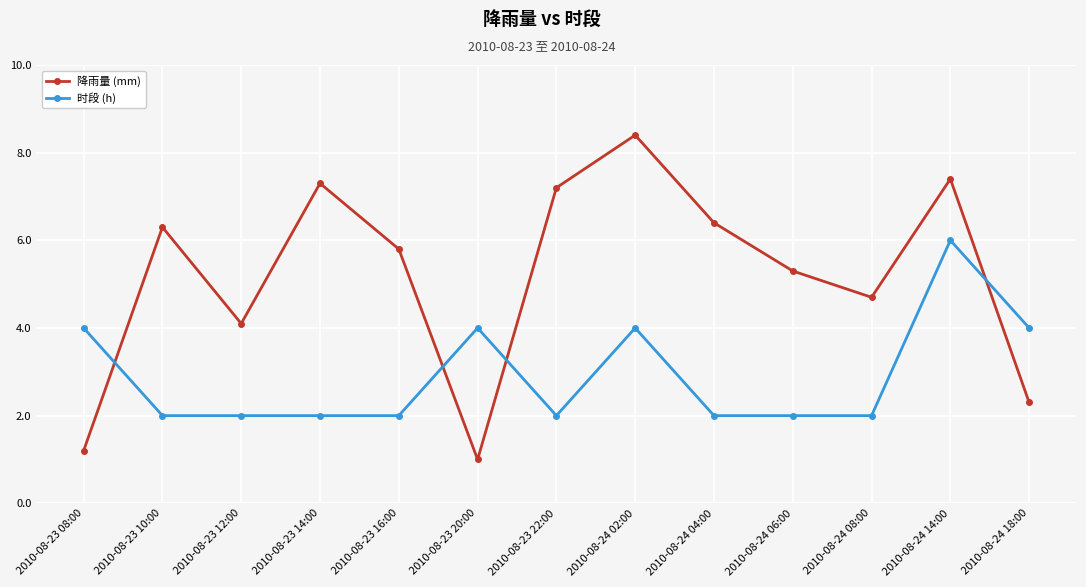

True or false: 时段 (h) has more than 1 points higher than both neighbors.

True